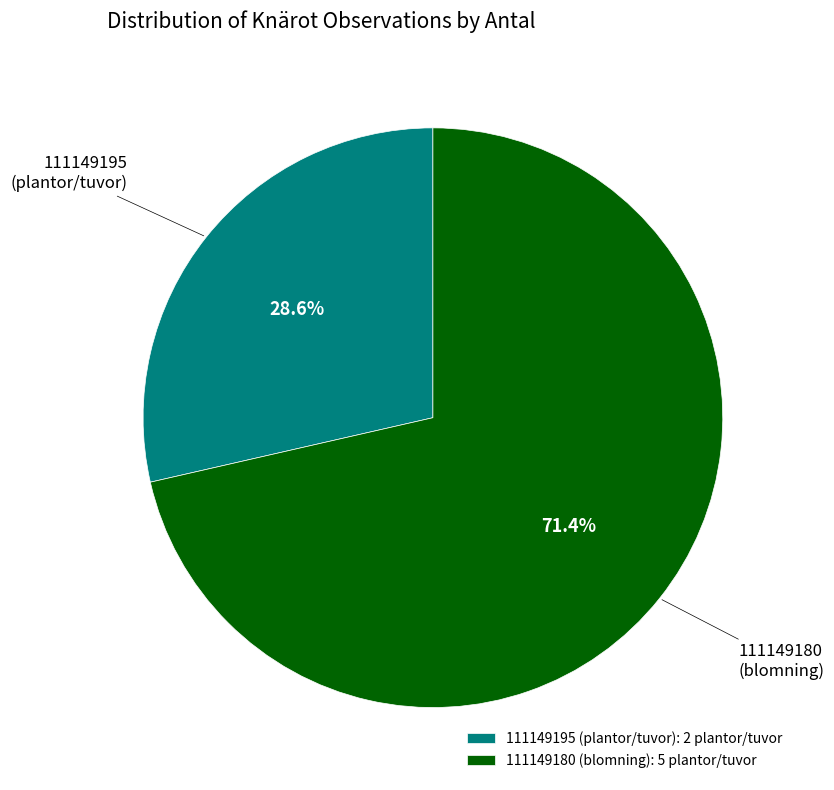

How many segments does this pie chart have?

2